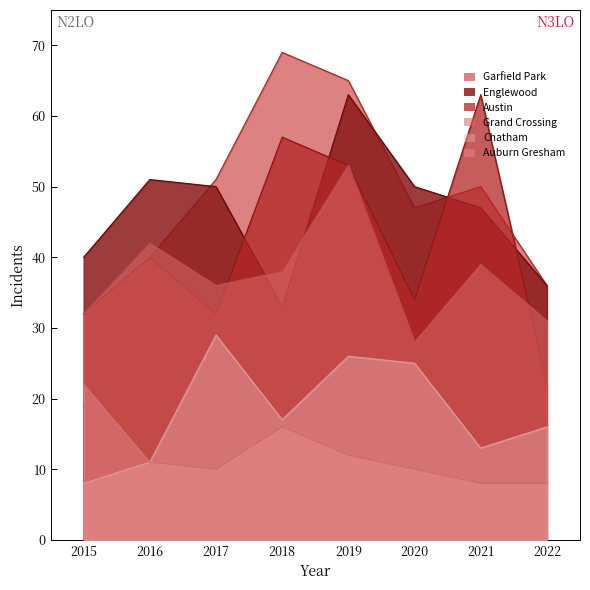

What are all the series names shown in the legend?

Englewood, Austin, Garfield Park, Grand Crossing, Auburn Gresham, Chatham